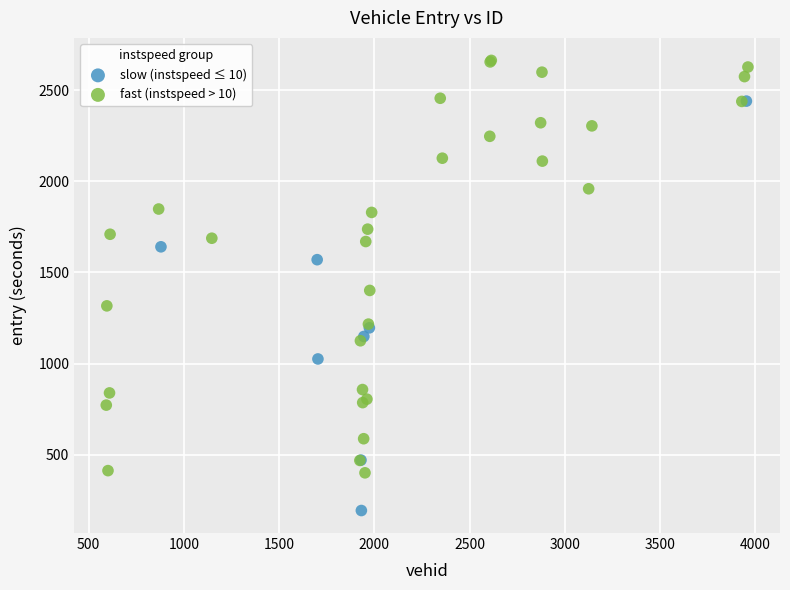

Which series reaches the maximum Y coordinate?

fast (instspeed > 10)